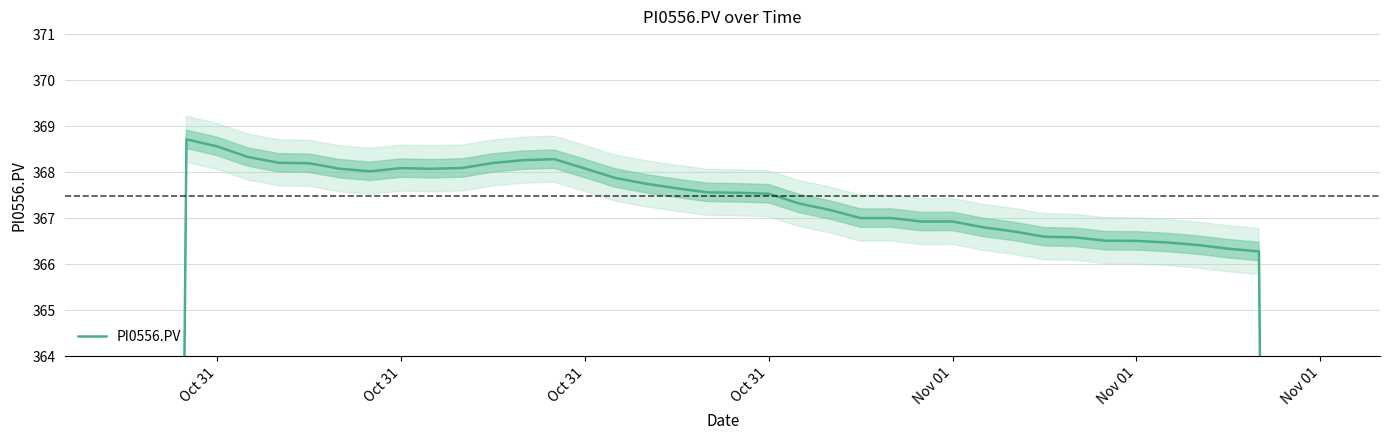

True or false: the data has more than 0 interior local peaks.

True